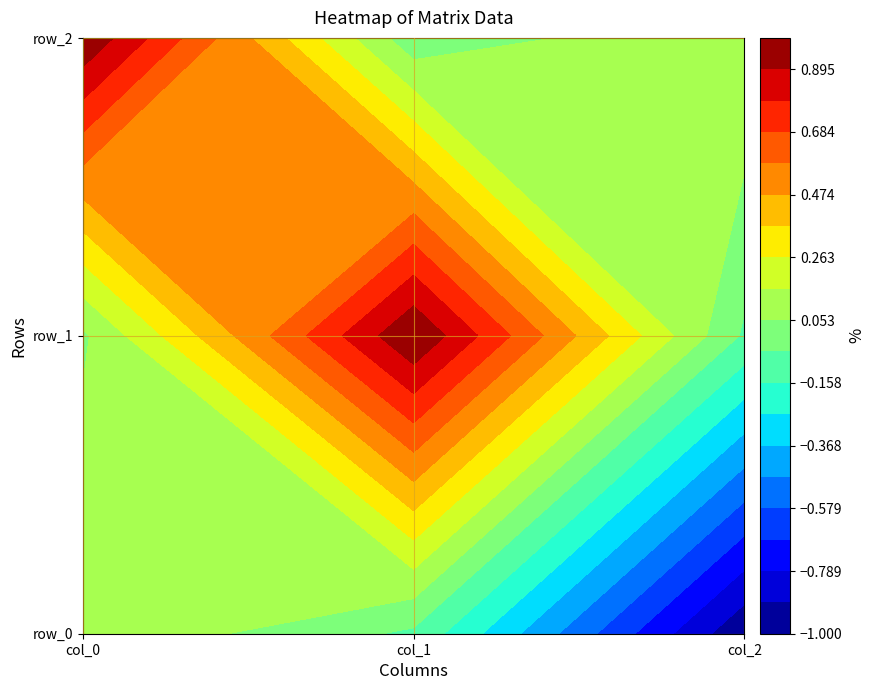

At which category is the sum across all series the highest?

col_0